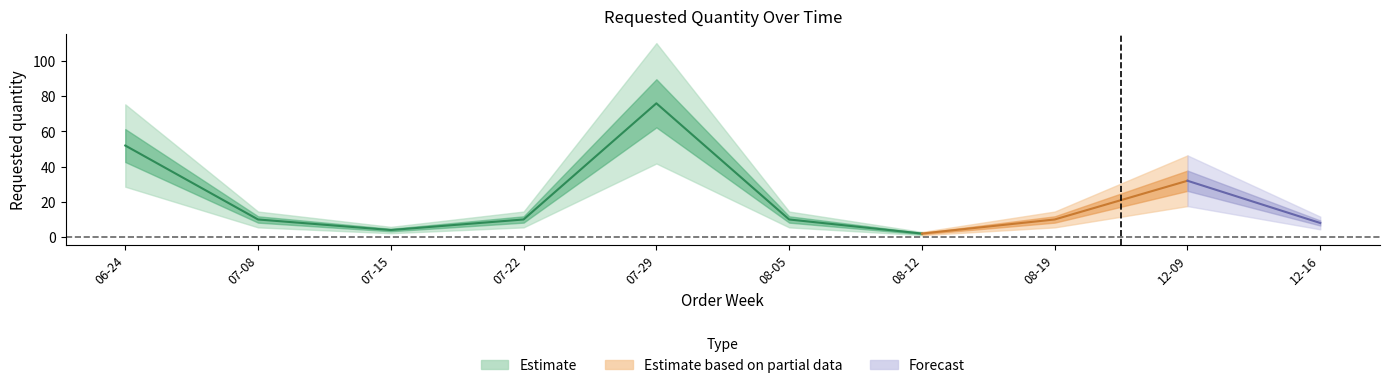

How many interior local valleys (lower than both neighbors) does the data have?

2